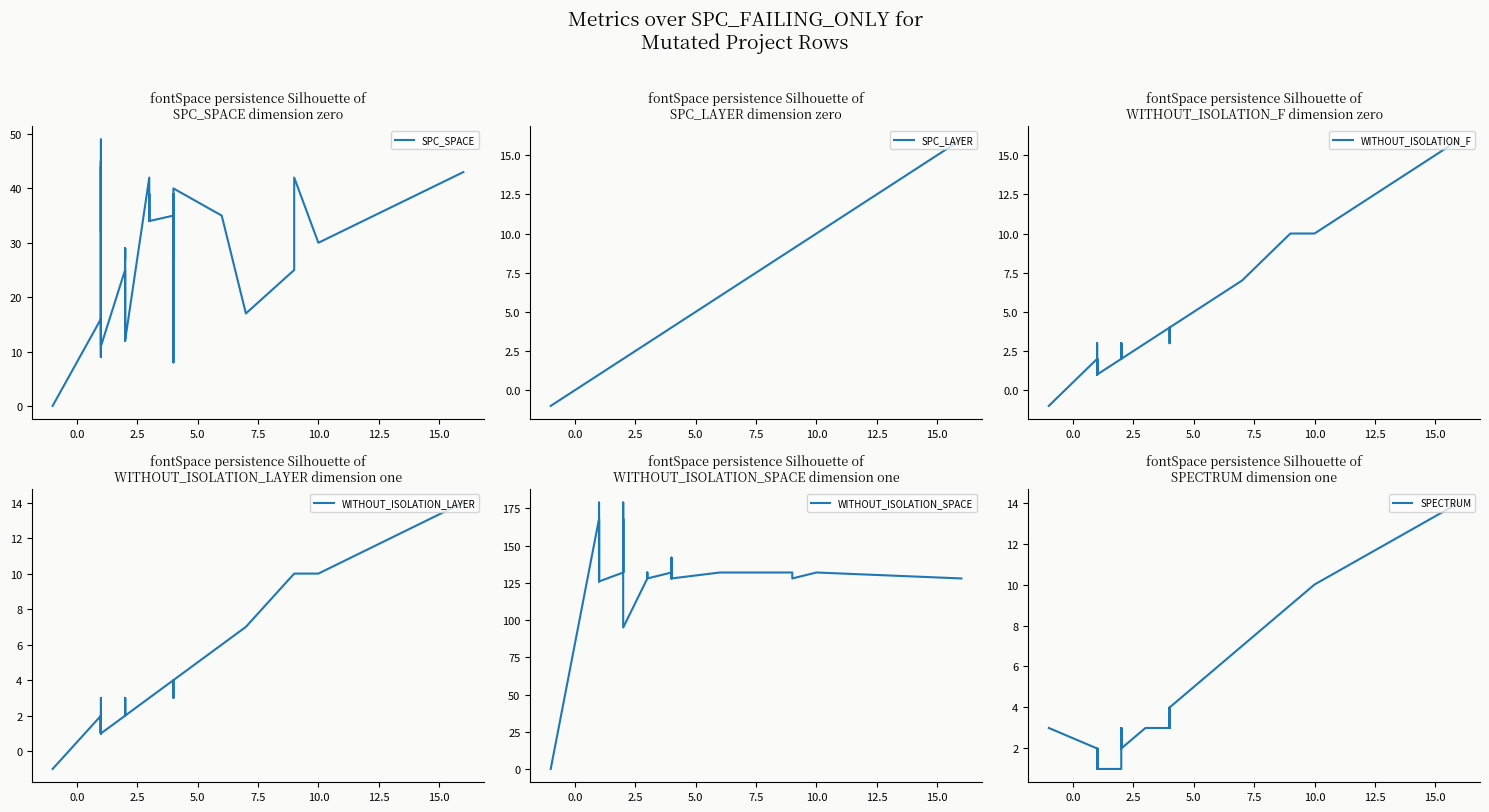

In WITHOUT_ISOLATION_SPACE, how many points are lower than both neighbors (excluding endpoints)?

9